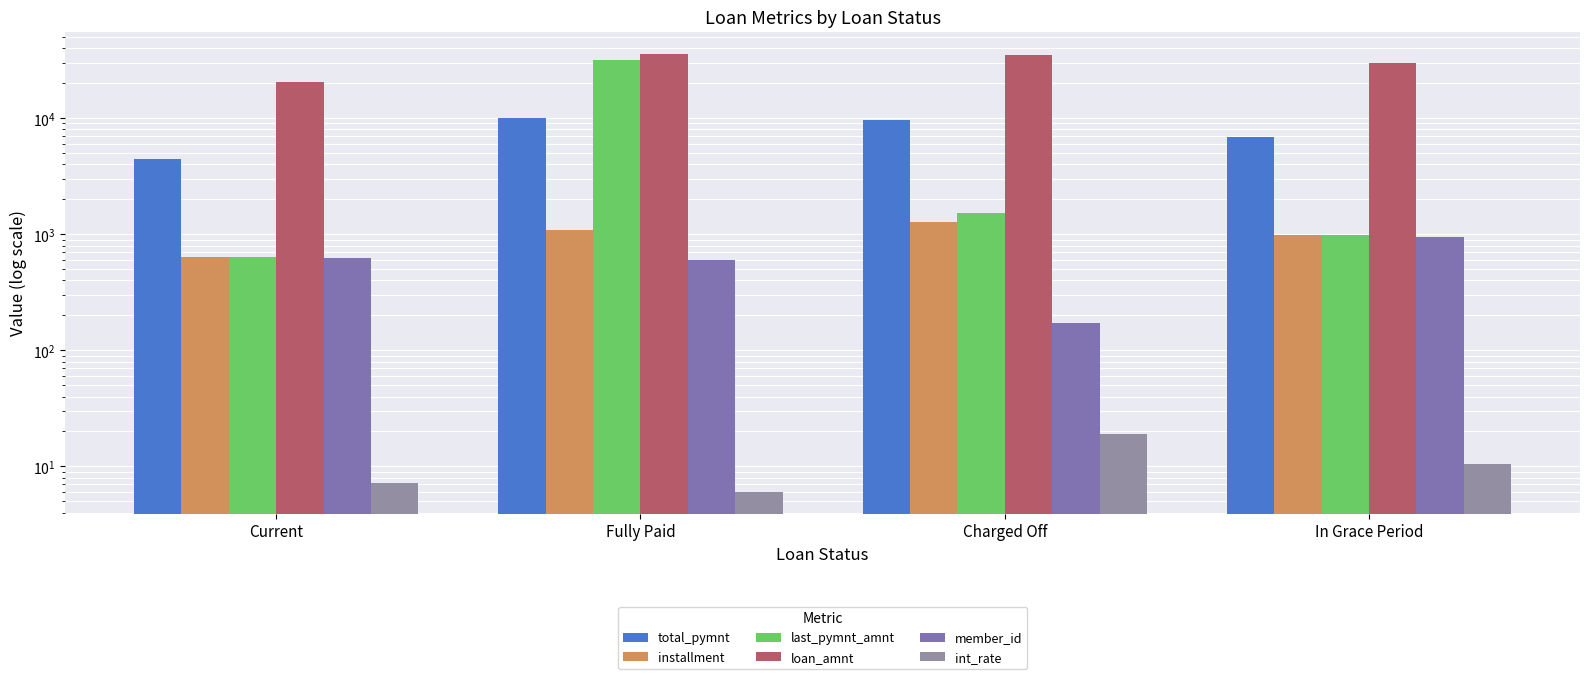

What is the label of the 2nd bar from the right?

Charged Off